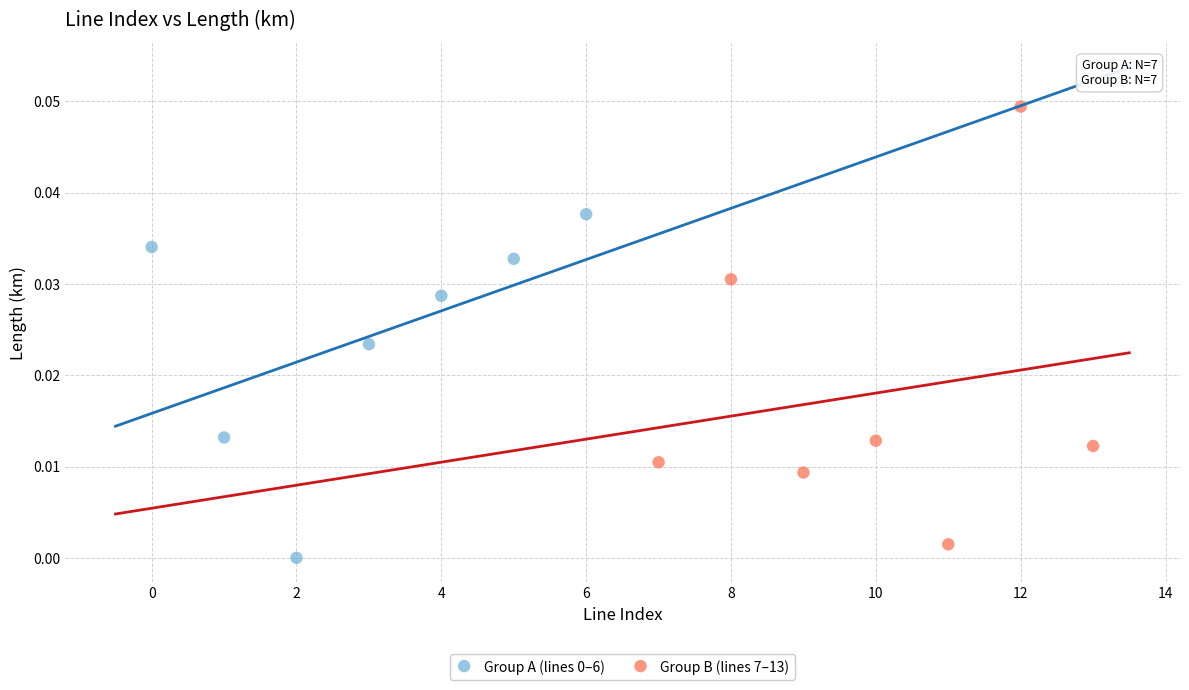

Which series has the widest spread of Y values?

Group B (lines 7–13)